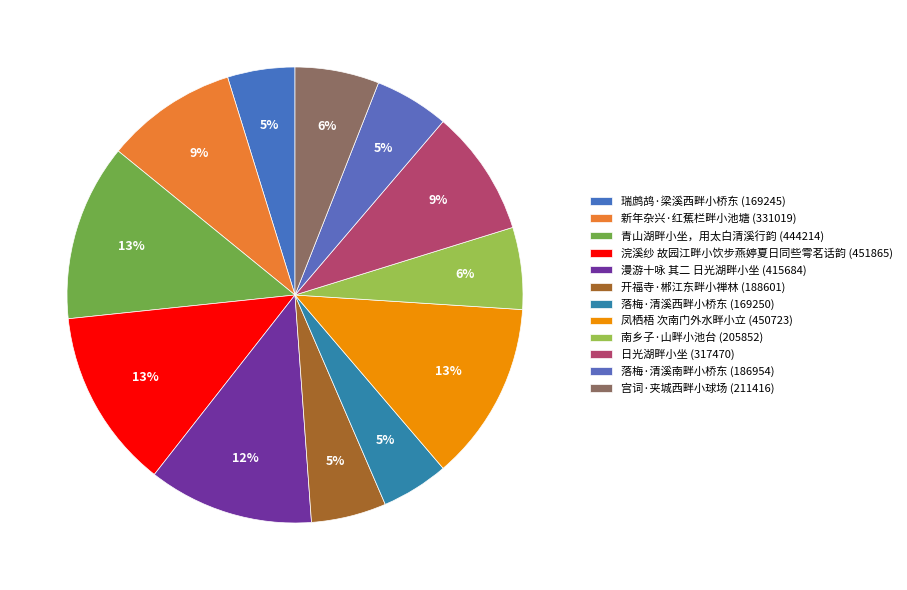

Between 宫词·夹城西畔小球场 and 落梅·清溪西畔小桥东, which is larger?

宫词·夹城西畔小球场